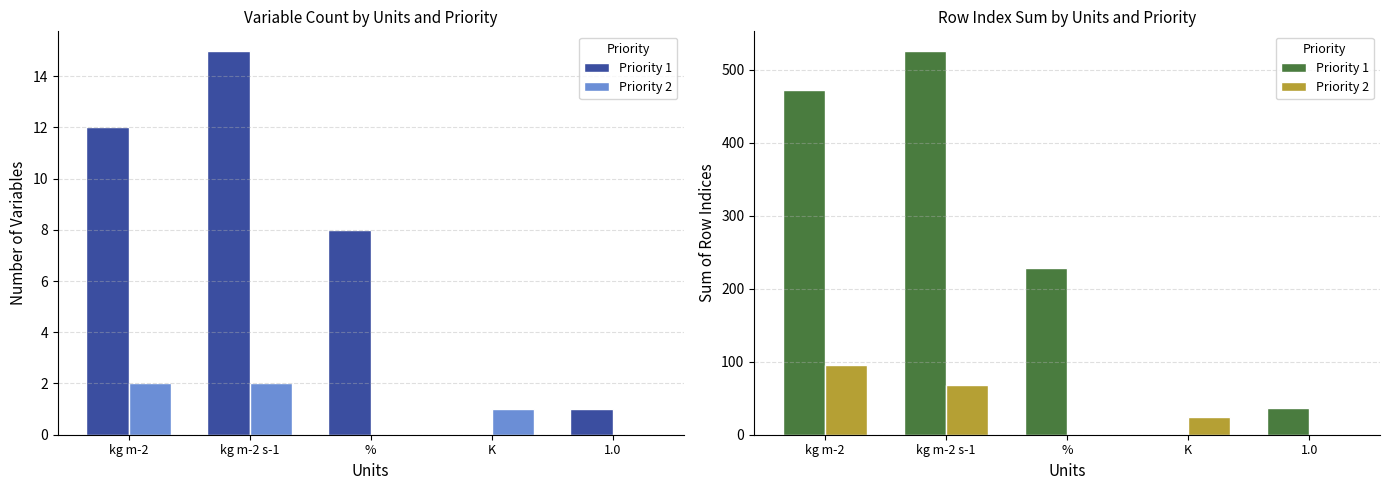

Where is Priority 1 nearest to the value 263?

%